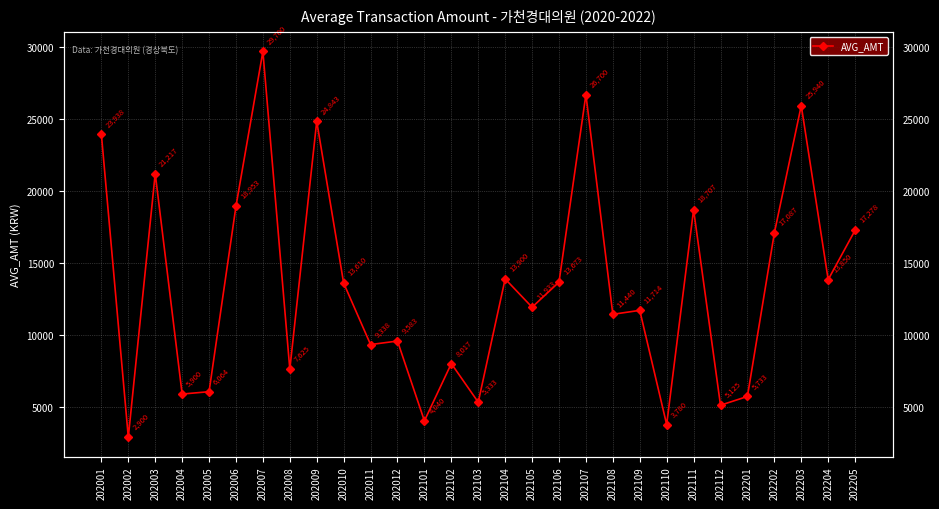

The value at 202110 is 3780. True or false?

True